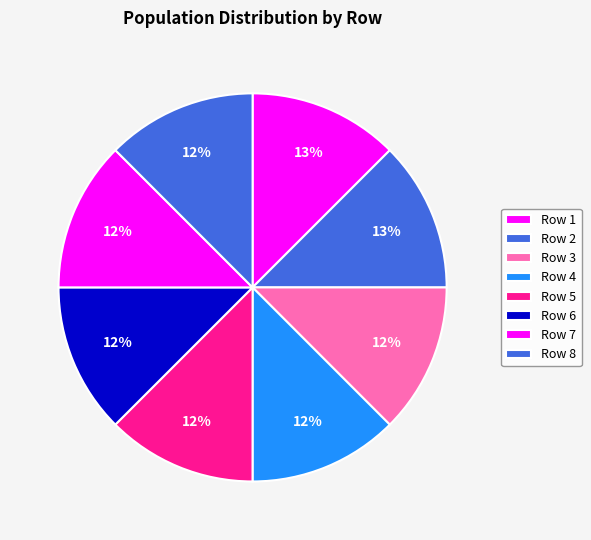

How many slices are in this pie chart?

8